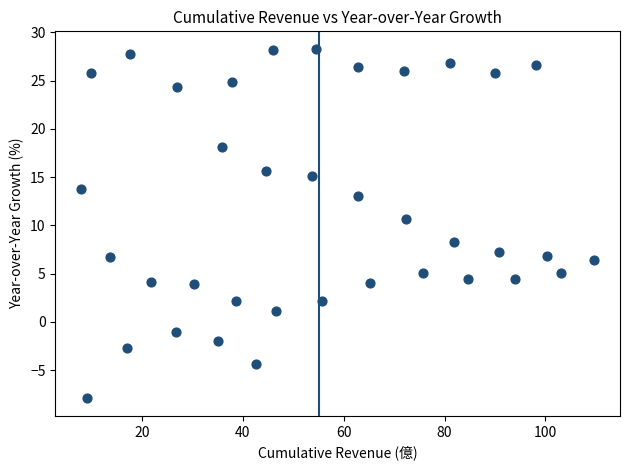

What is the range of X values (max minus min)?

101.8